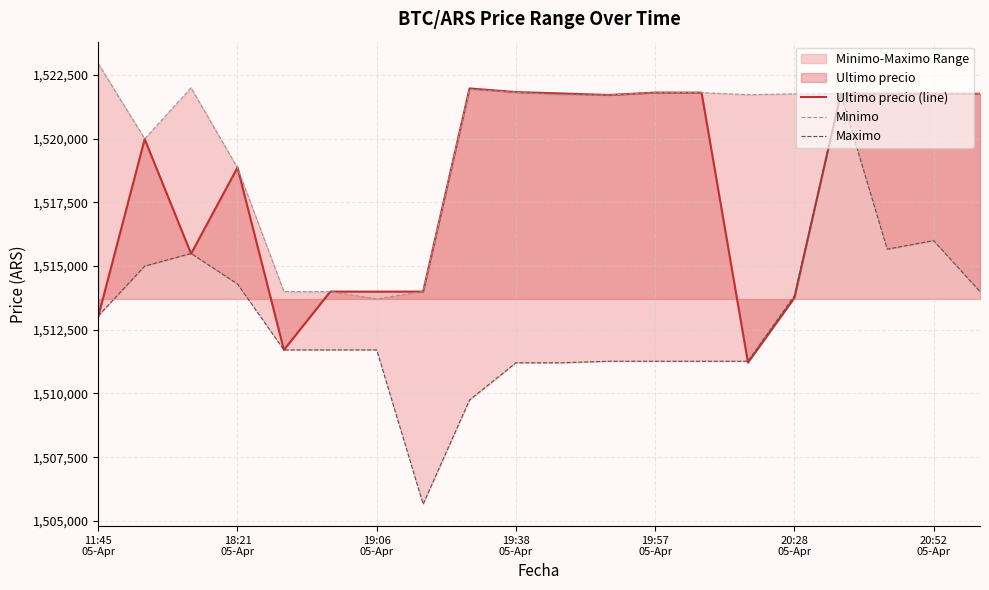

The value of Ultimo precio (line) at 19:06
05-Apr is 647086.6. True or false?

False